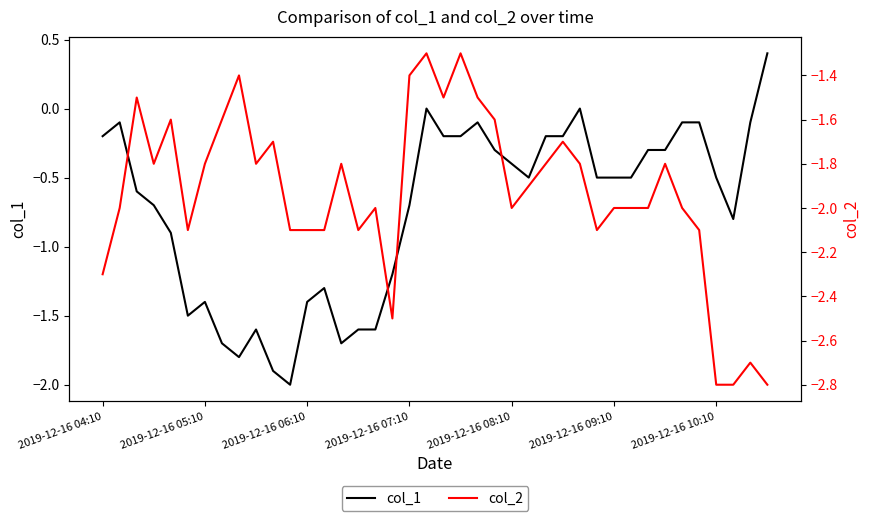

What is the difference between the maximum and second lowest values in the col_2 series?

1.5